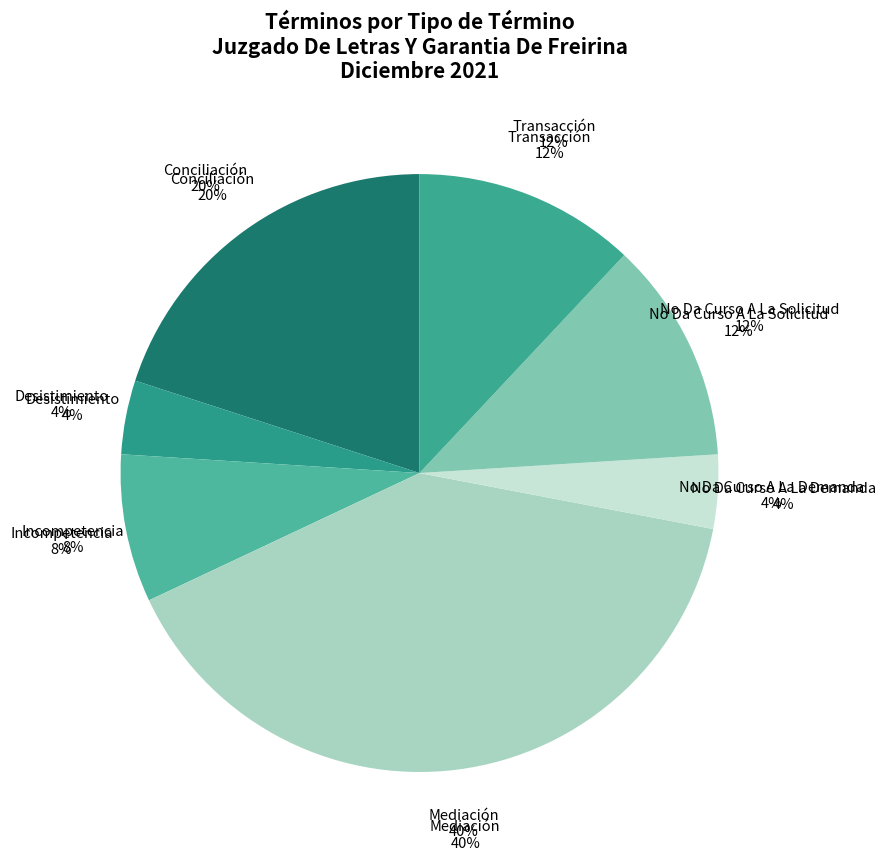

What is the ratio of the value at Mediación to the value at No Da Curso A La Demanda?

10.0